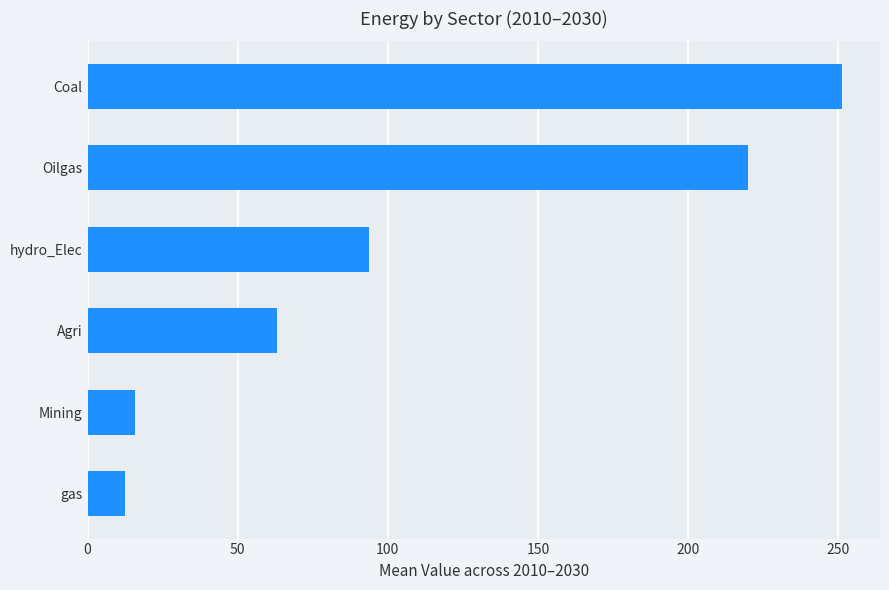

Reading bottom to top, extract all data points from this chart.

12.4	15.8	63.1	93.9	220.0	251.4